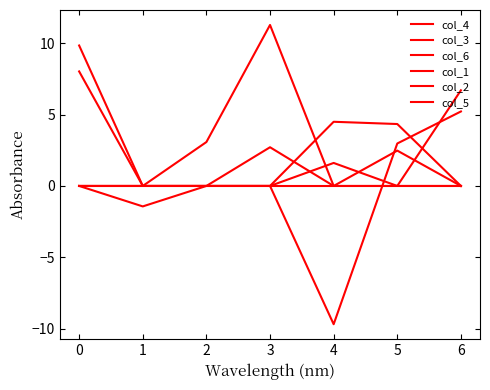

Is this an area chart (filled region under the line)?

No